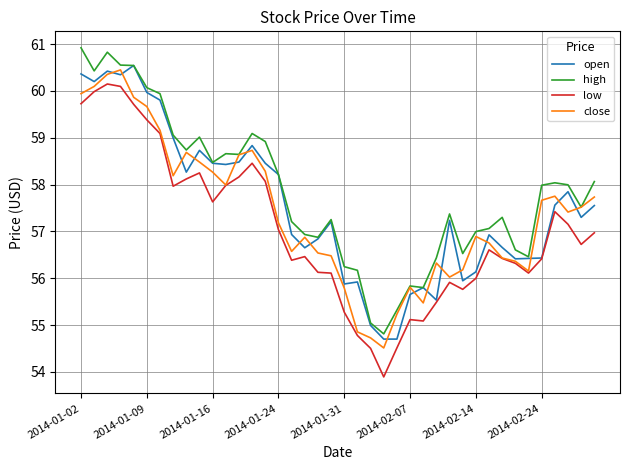

What is the greatest value displayed?

60.9